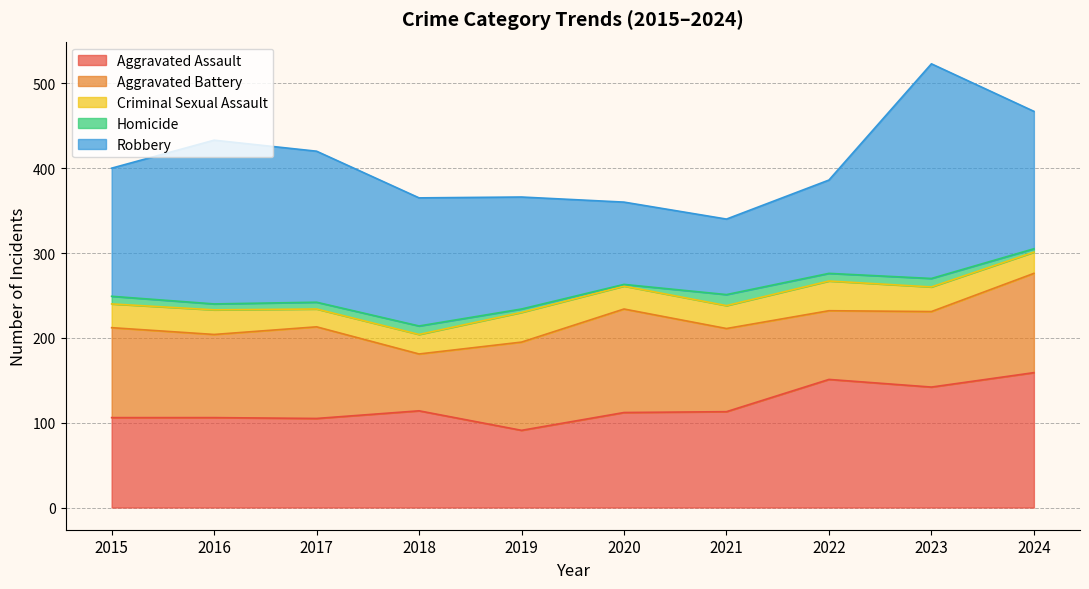

Reading left to right, transcribe all the data shown in this chart.

Aggravated Assault: 2015=106	2016=106	2017=105	2018=114	2019=91	2020=112	2021=113	2022=151	2023=142	2024=159
Aggravated Battery: 2015=106	2016=98	2017=108	2018=67	2019=104	2020=122	2021=98	2022=81	2023=89	2024=117
Criminal Sexual Assault: 2015=28	2016=29	2017=21	2018=23	2019=35	2020=27	2021=27	2022=35	2023=29	2024=25
Homicide: 2015=9	2016=7	2017=8	2018=10	2019=4	2020=2	2021=13	2022=9	2023=10	2024=4
Robbery: 2015=151	2016=193	2017=178	2018=151	2019=132	2020=97	2021=89	2022=110	2023=253	2024=162